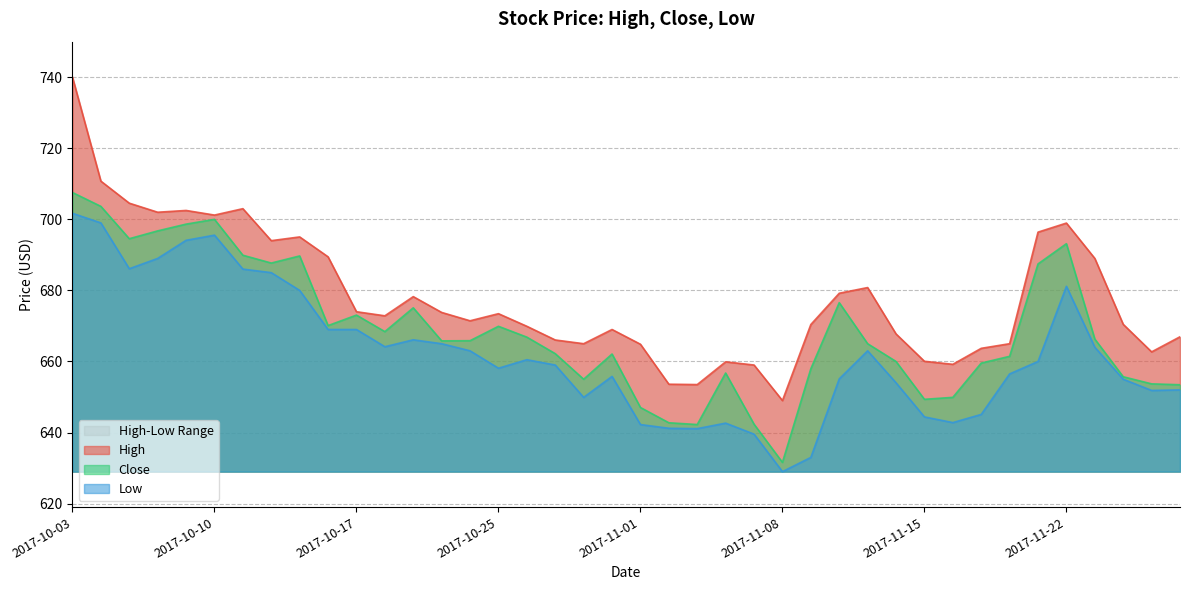

Where is the first local maximum for Close?

2017-10-10